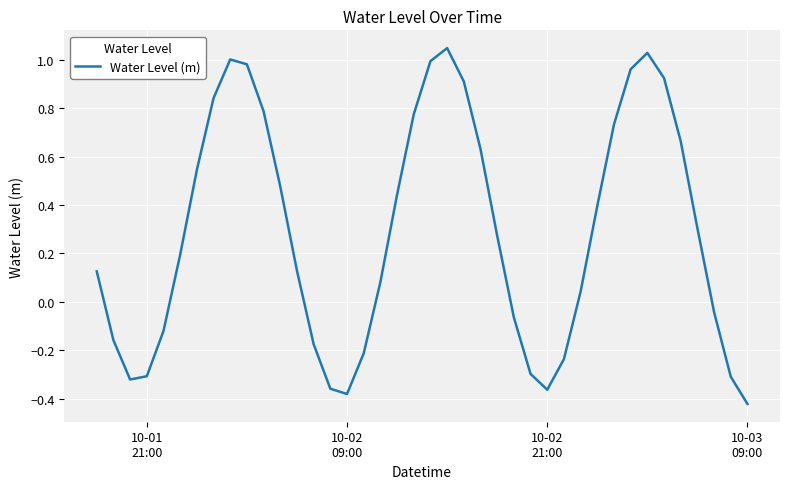

Does the chart display data point markers on the line(s)?

No